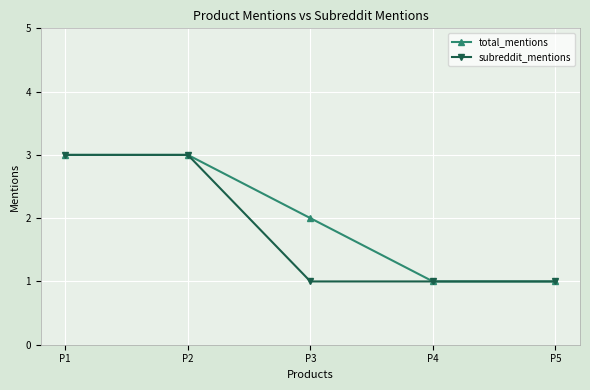

Is it true that total_mentions equals 2 at P3?

True